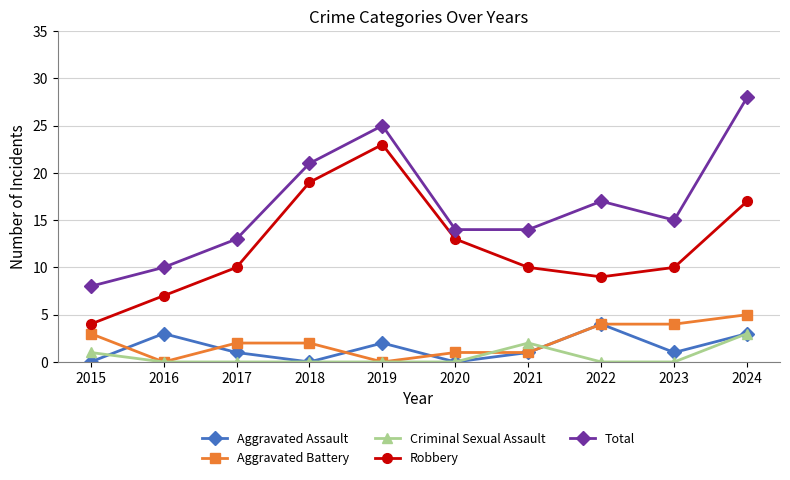

Reading left to right, list all the values displayed in this chart.

Aggravated Assault: 2015=0	2016=3	2017=1	2018=0	2019=2	2020=0	2021=1	2022=4	2023=1	2024=3
Aggravated Battery: 2015=3	2016=0	2017=2	2018=2	2019=0	2020=1	2021=1	2022=4	2023=4	2024=5
Criminal Sexual Assault: 2015=1	2016=0	2017=0	2018=0	2019=0	2020=0	2021=2	2022=0	2023=0	2024=3
Robbery: 2015=4	2016=7	2017=10	2018=19	2019=23	2020=13	2021=10	2022=9	2023=10	2024=17
Total: 2015=8	2016=10	2017=13	2018=21	2019=25	2020=14	2021=14	2022=17	2023=15	2024=28